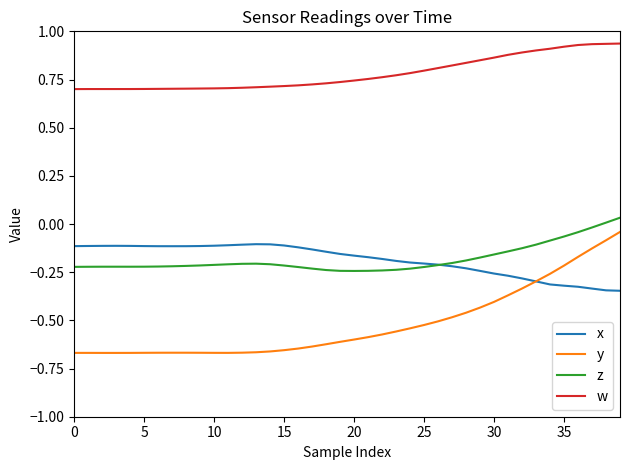

Which series has the largest total across all categories?

w